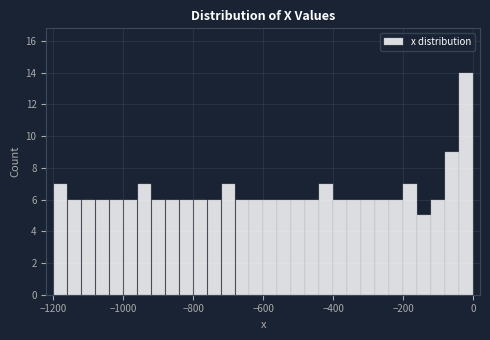

Around what value on the x-axis is the tallest bar? Give the approximate position of its centre, as read against the axis.

-20